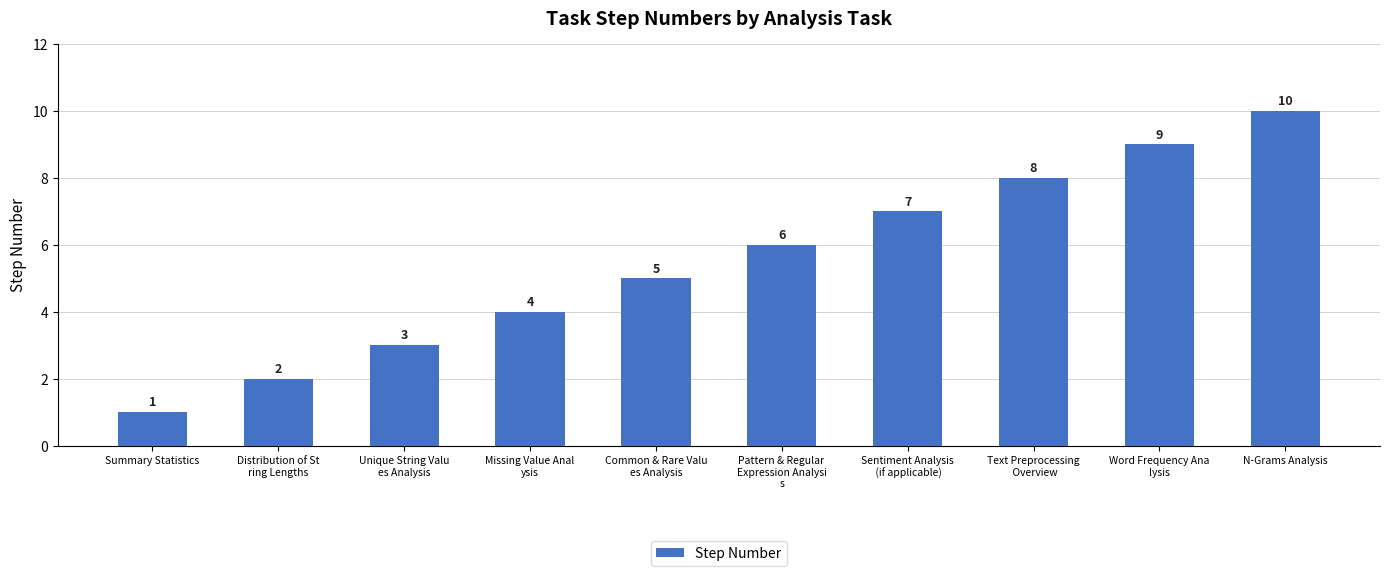

What is the value of the 7th bar from the left?

7